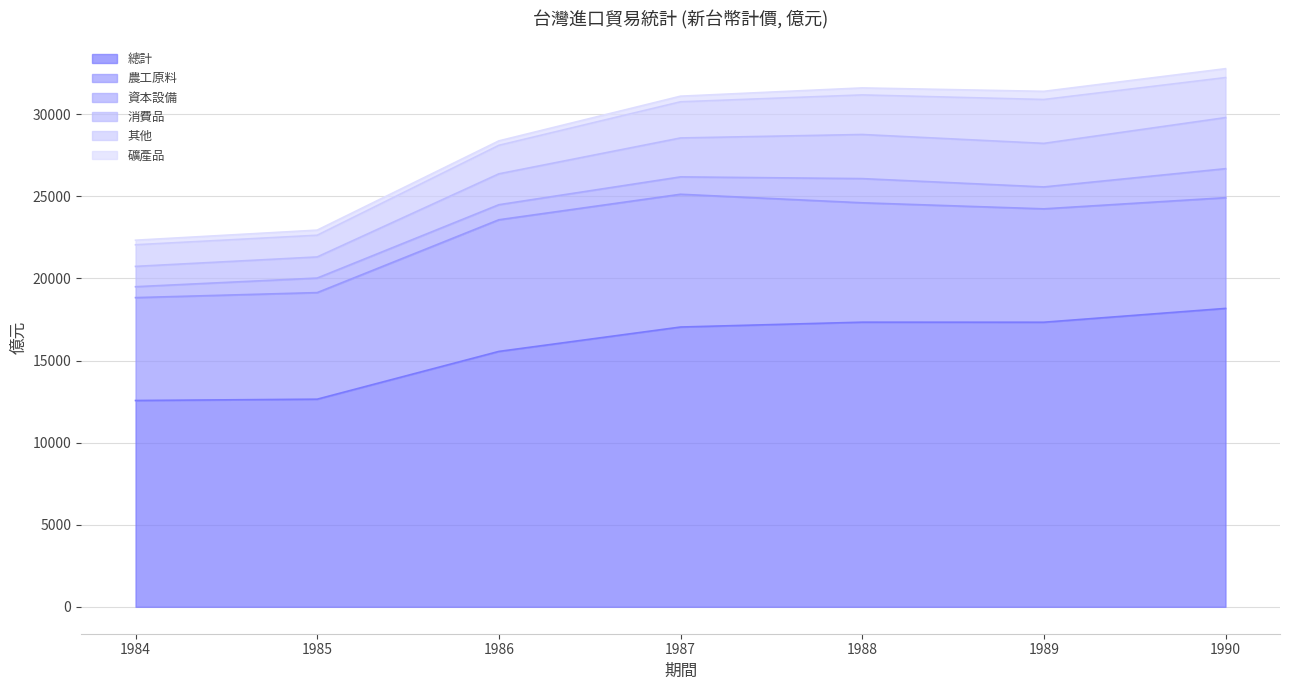

True or false: 其他 has more than 2 points higher than both neighbors.

False